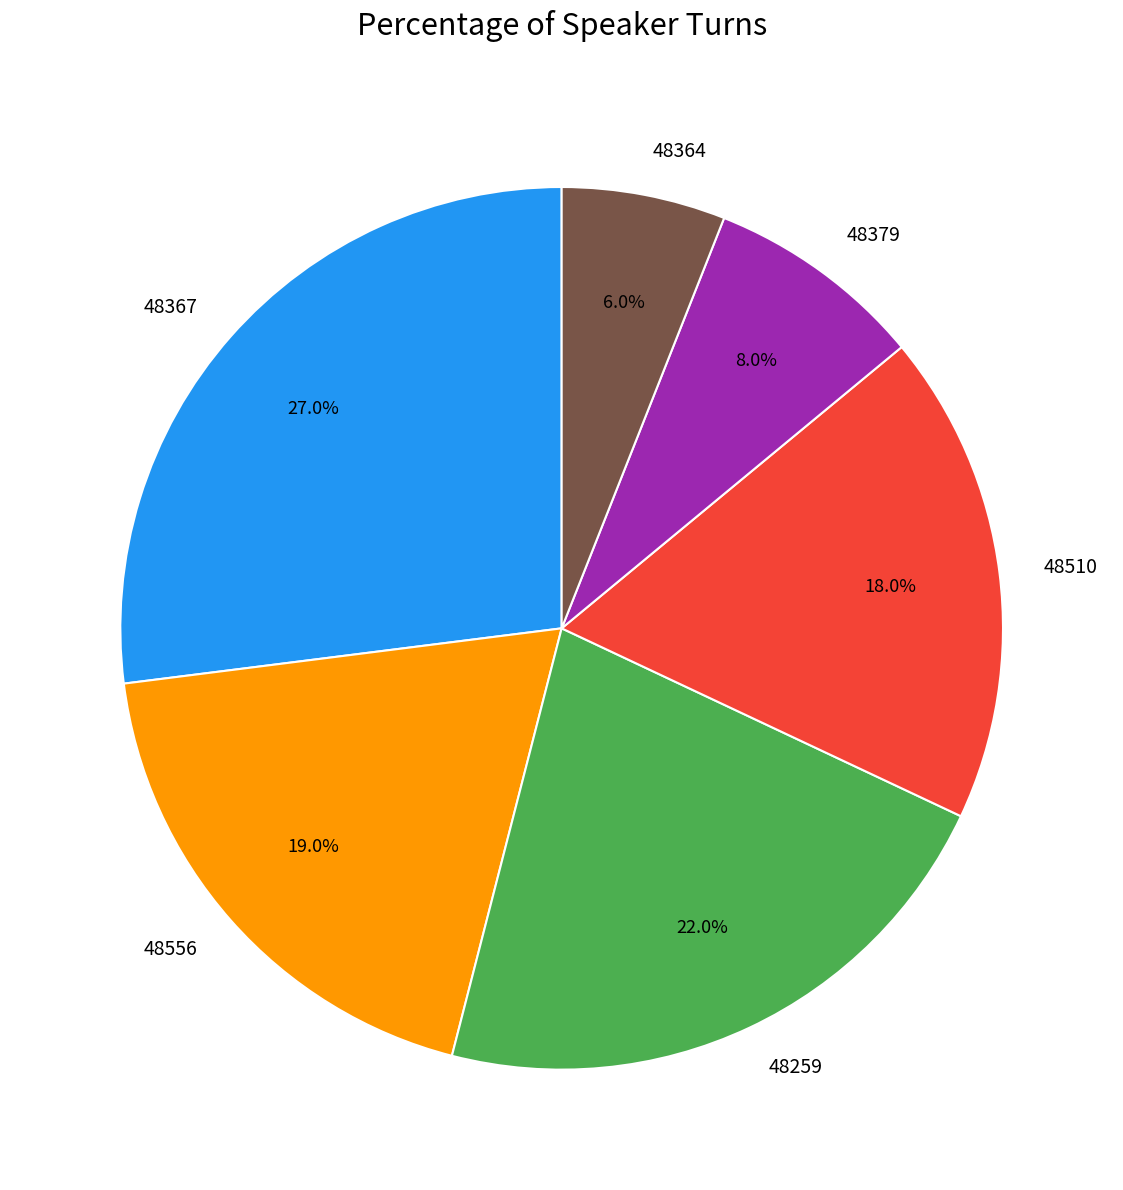

To the nearest percent, what is the difference between the largest and smallest slice percentages?

21%